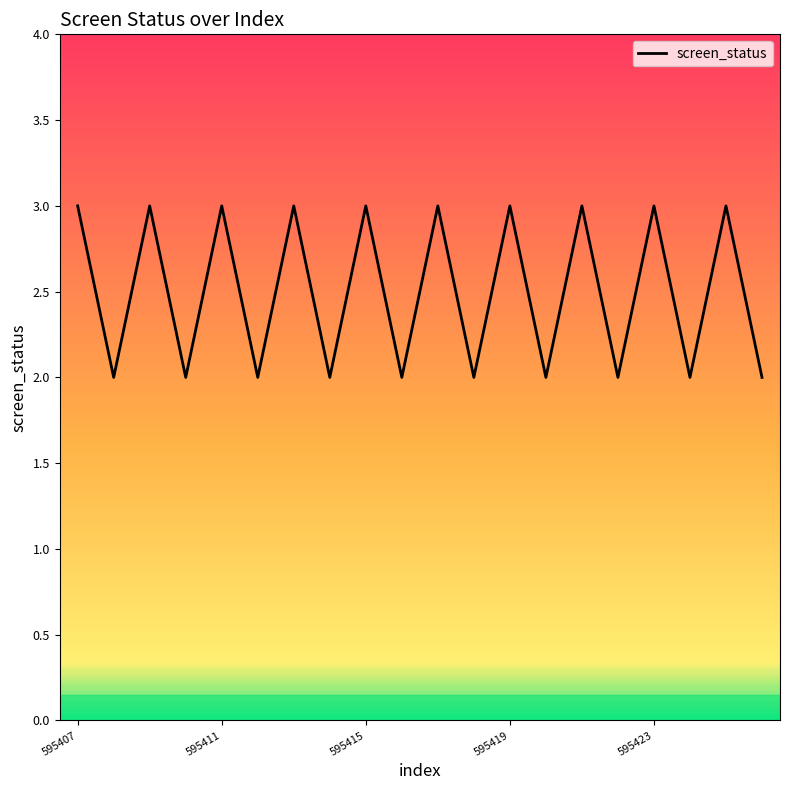

What is the greatest value displayed?

3